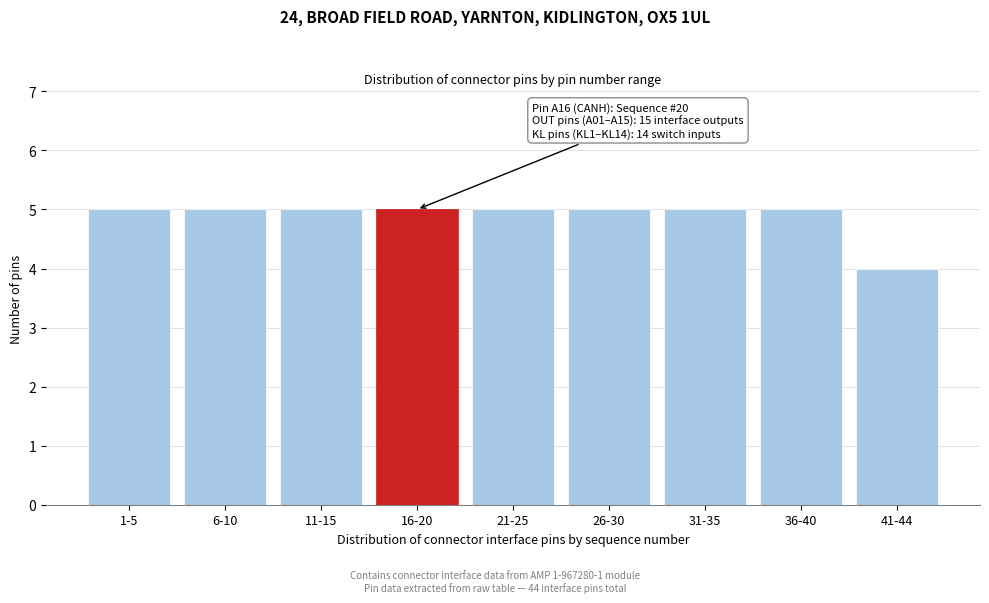

Reading left to right, extract all data points from this chart.

1-5=5	6-10=5	11-15=5	16-20=5	21-25=5	26-30=5	31-35=5	36-40=5	41-44=4